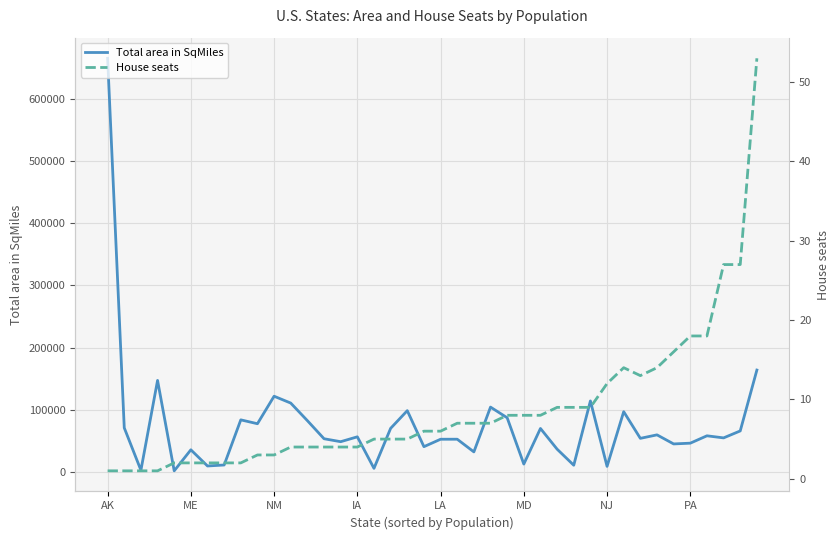

How many data points does each series have?

40